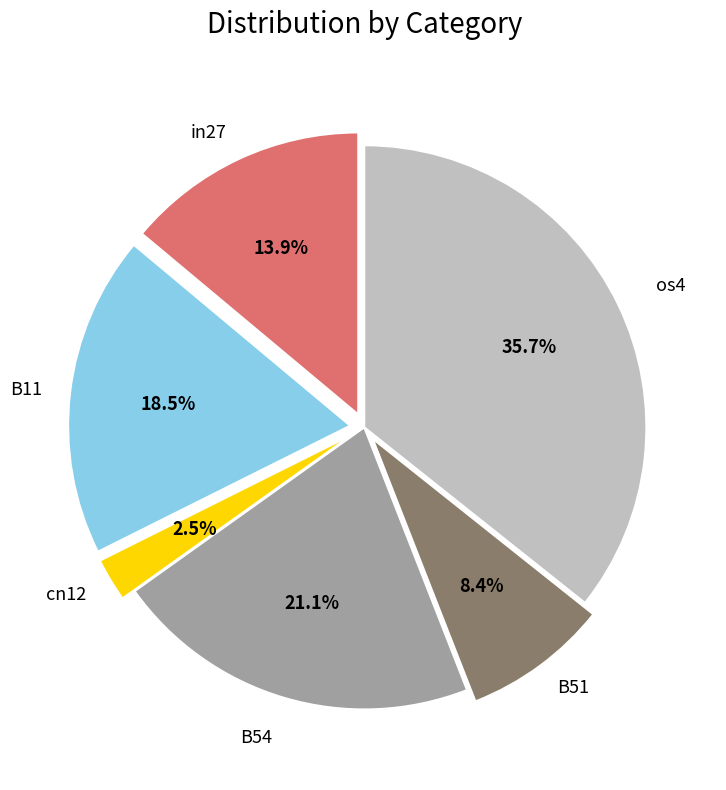

Does any single category account for the majority?

No